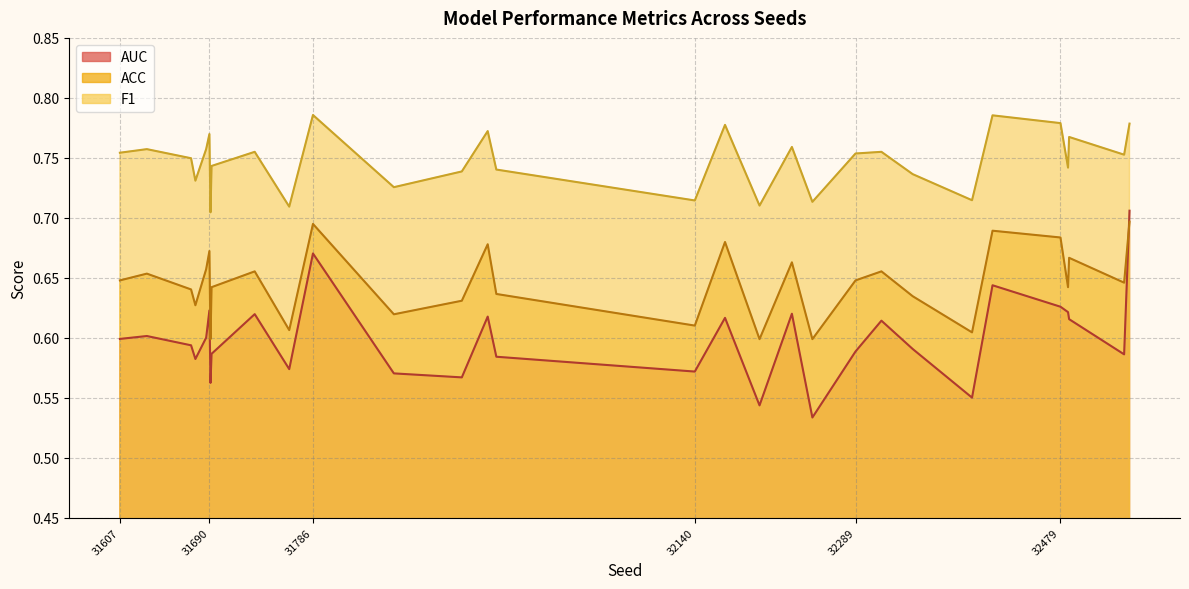

How many distinct data groups are displayed?

3